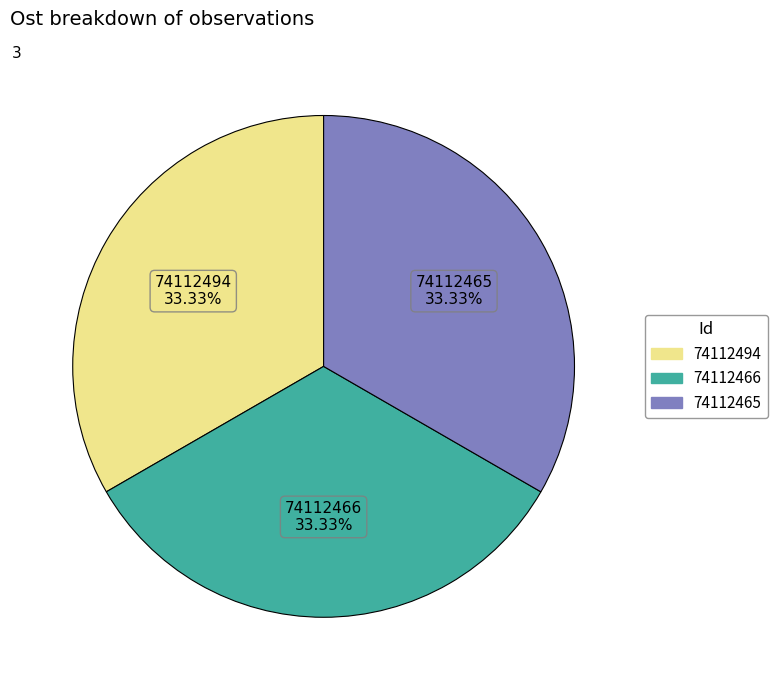

Is it true that 74112494 is 25% of the pie?

False